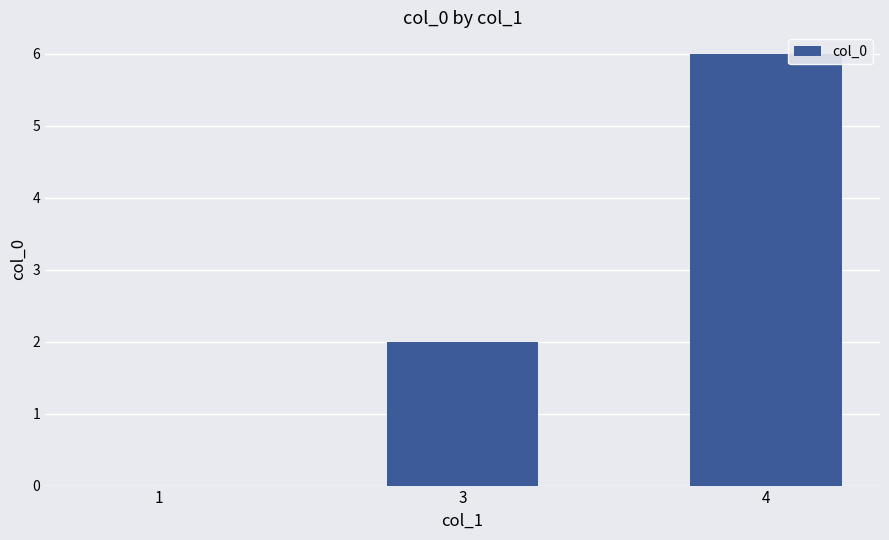

What is the change in value from 3 to 4?

+4